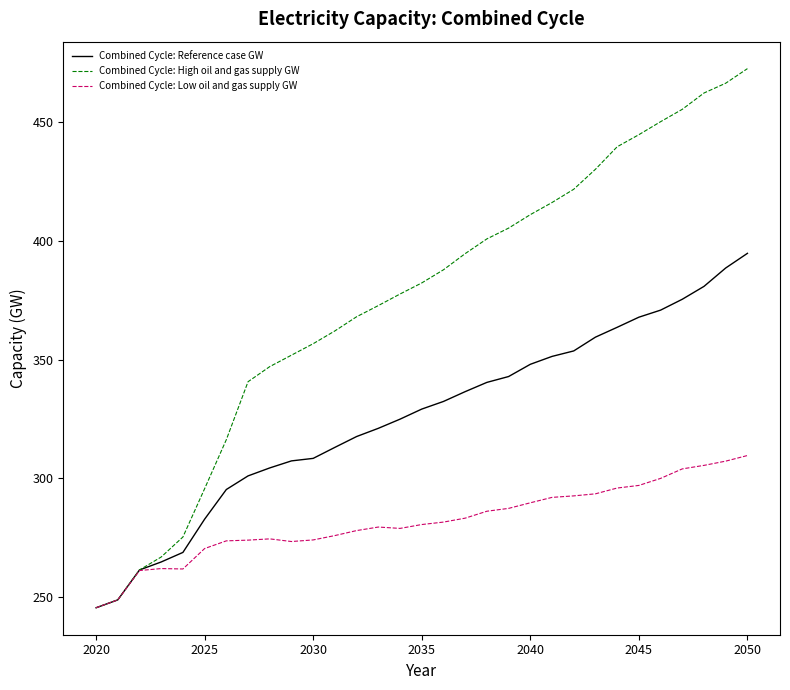

Which series has the widest spread of values?

Combined Cycle: High oil and gas supply GW